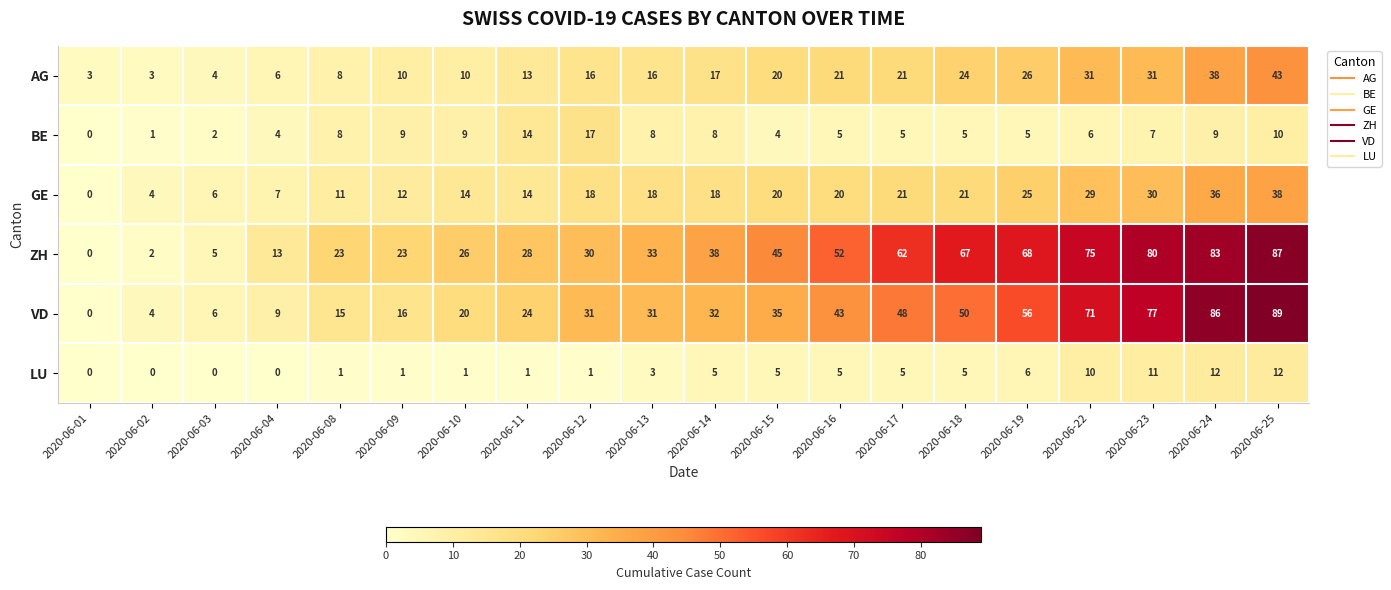

Which series changed the most between 2020-06-01 and 2020-06-13?

ZH